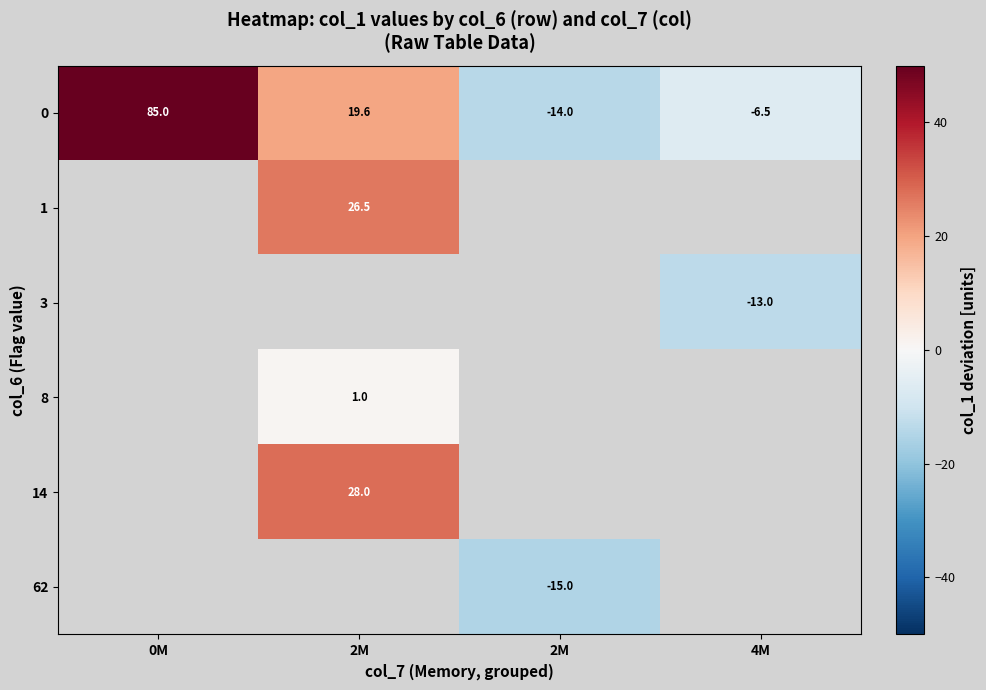

True or false: row_3 has a value of 1.0 at 2M.

True